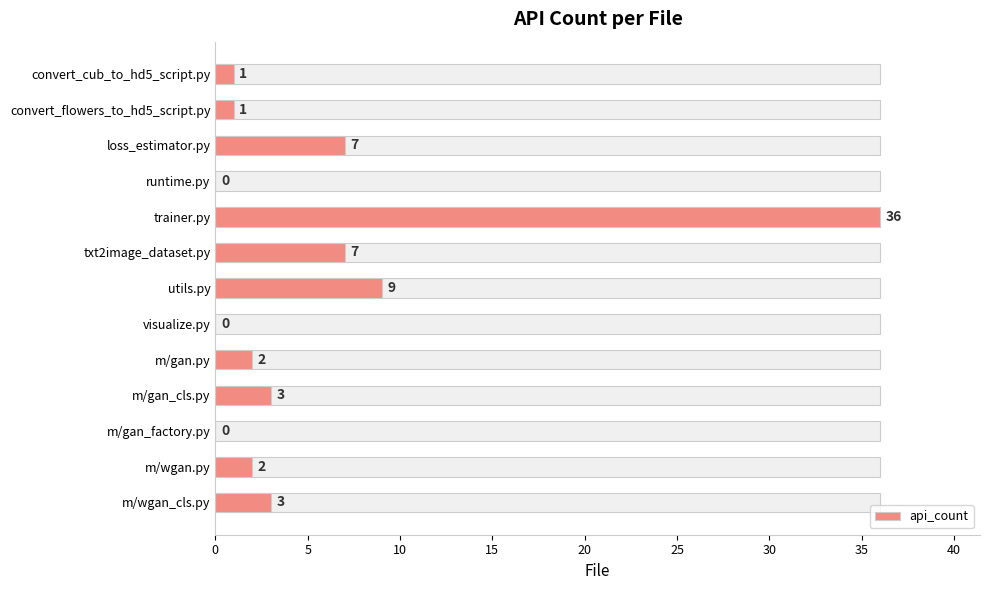

How many values are above zero?

10